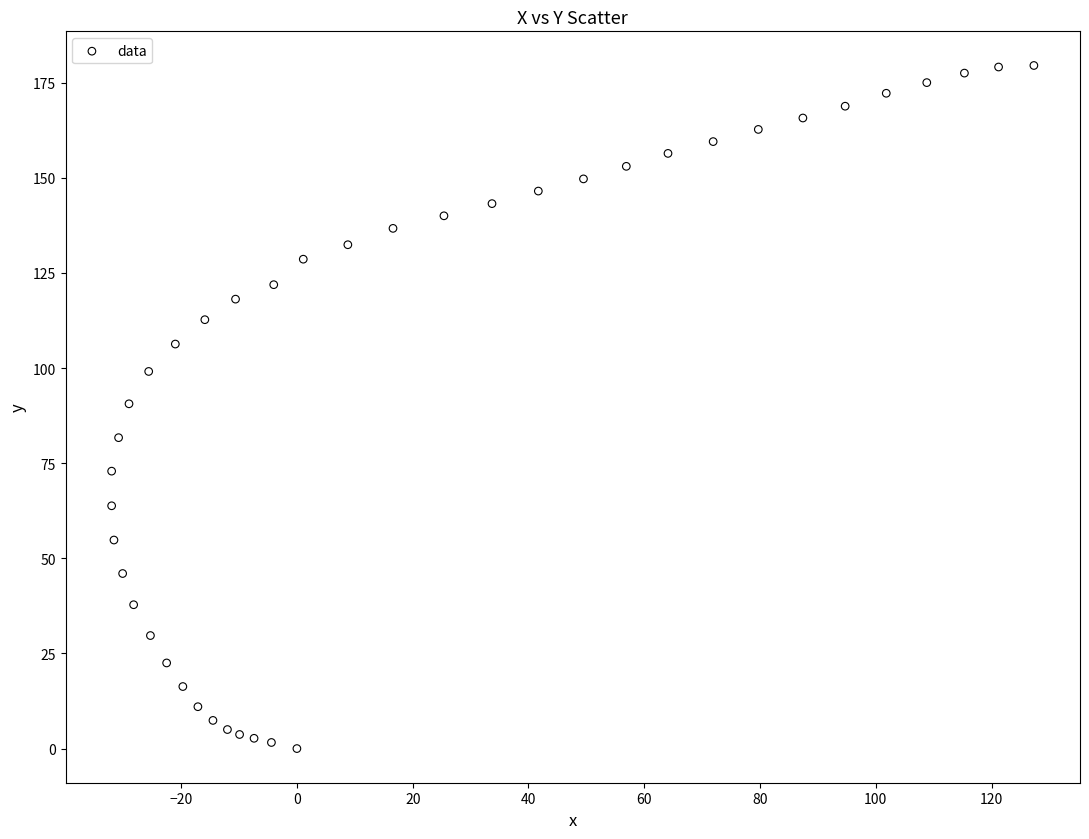

What is the range of Y values (max minus min)?

179.5